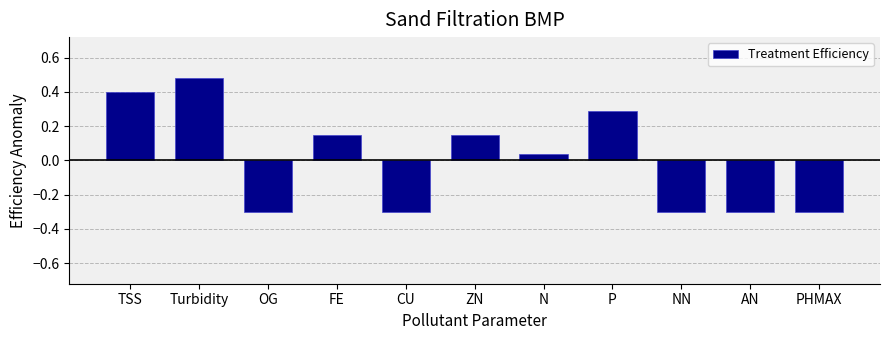

What is the label of the 2nd bar from the left?

Turbidity